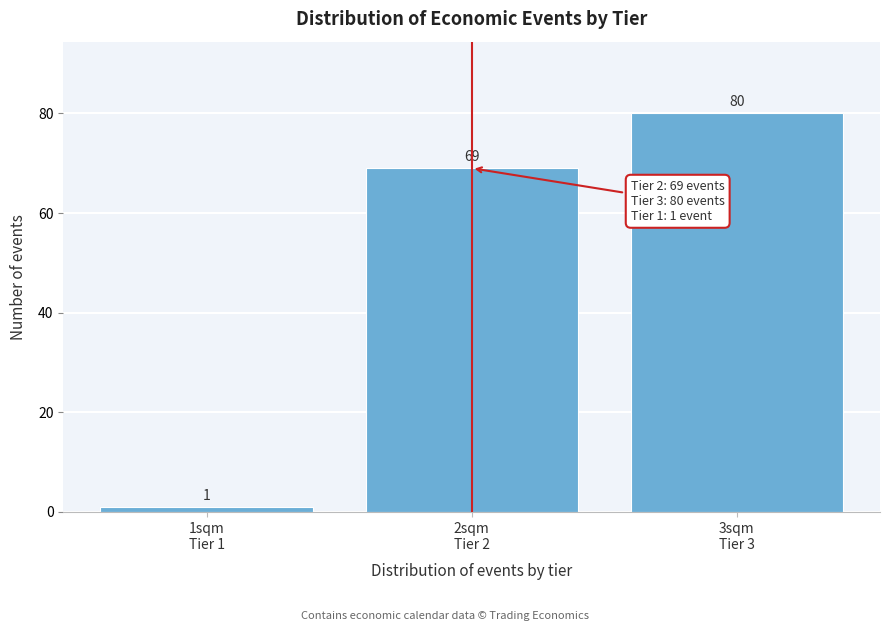

Reading right to left, extract all data points from this chart.

80	69	1